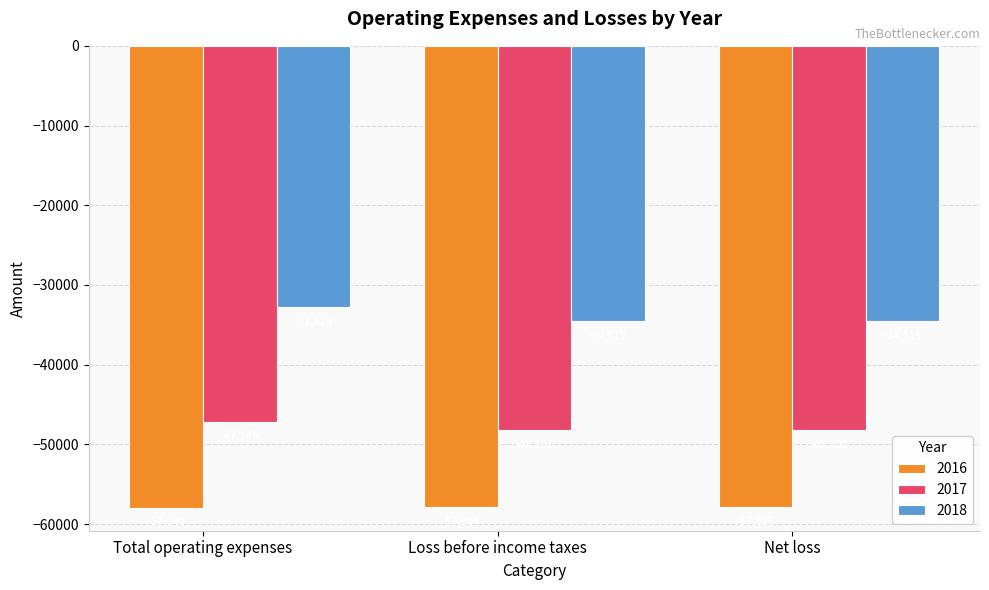

What is the difference between the highest and lowest values at Net loss?

23340